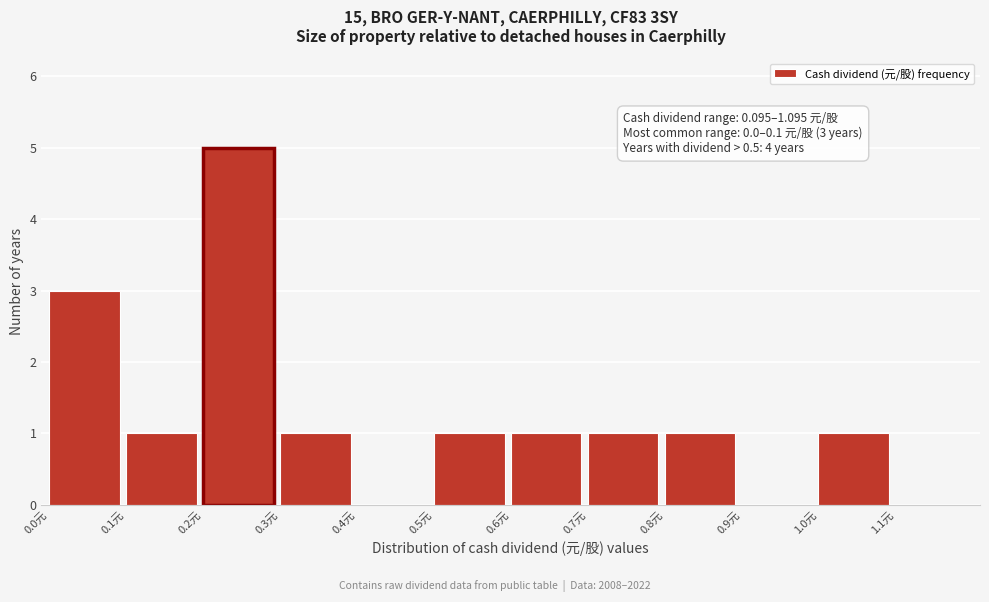

Over which range of the x-axis is the bar tallest?

0.2 to 0.3